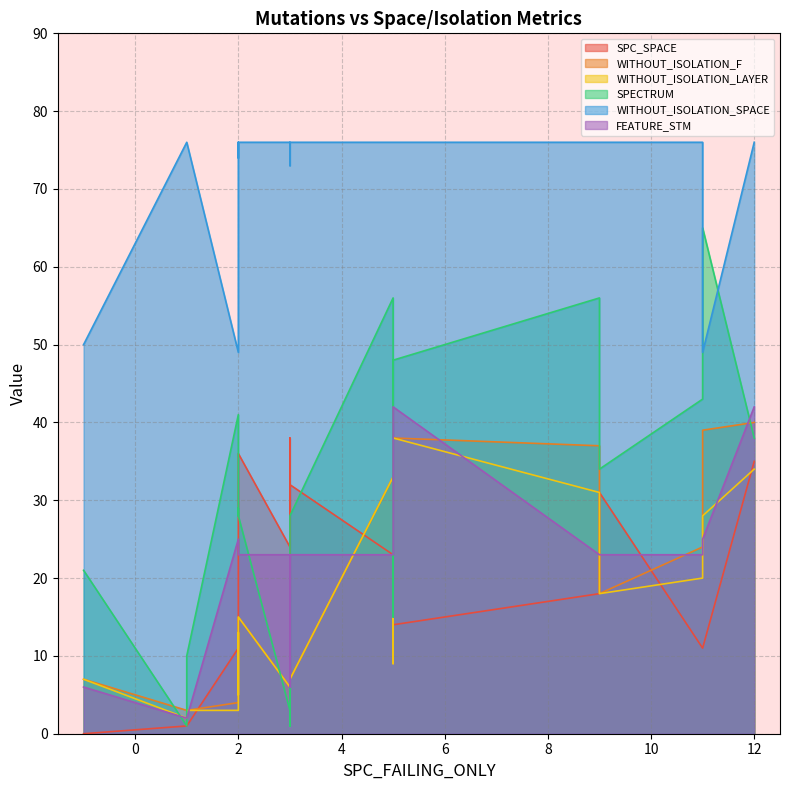

The WITHOUT_ISOLATION_SPACE series shows 76 at 3. True or false?

True